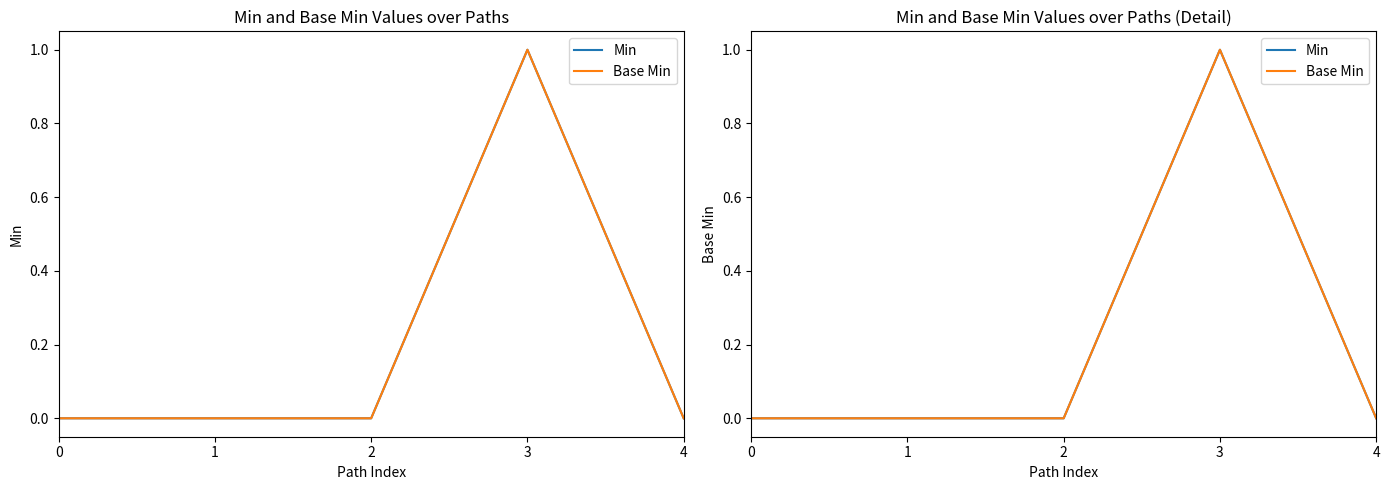

Reading right to left, extract all data points from this chart.

Min: 0	1	0	0	0
Base Min: 0	1	0	0	0